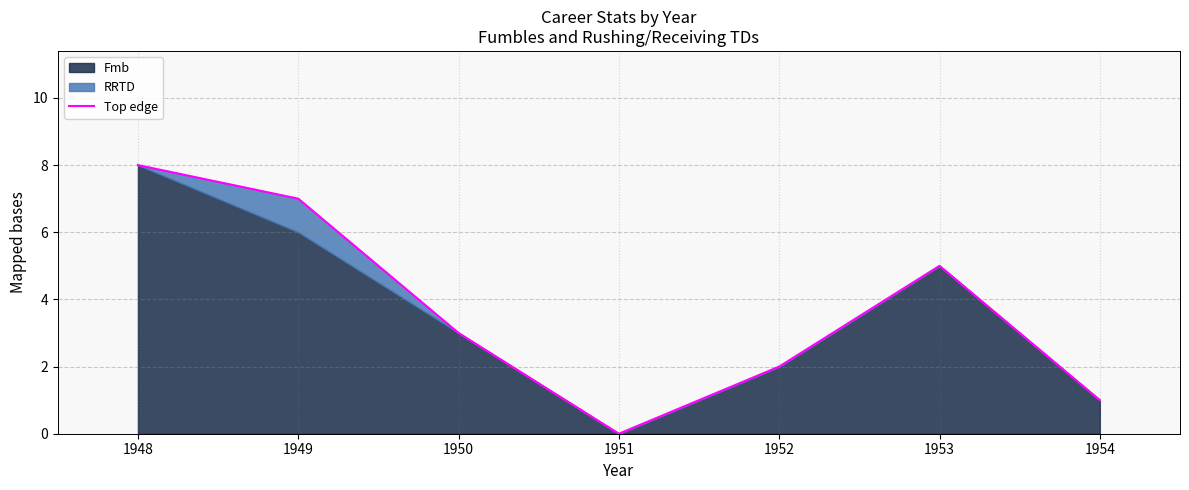

What is the change in value from 1951 to 1952?

+2